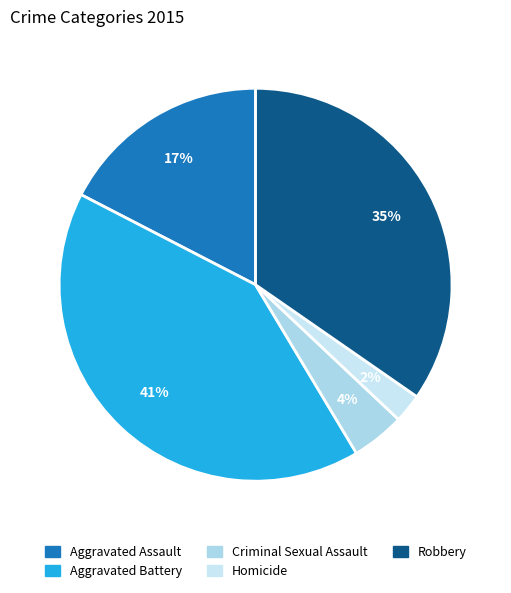

True or false: Homicide accounts for 2% of the total.

True